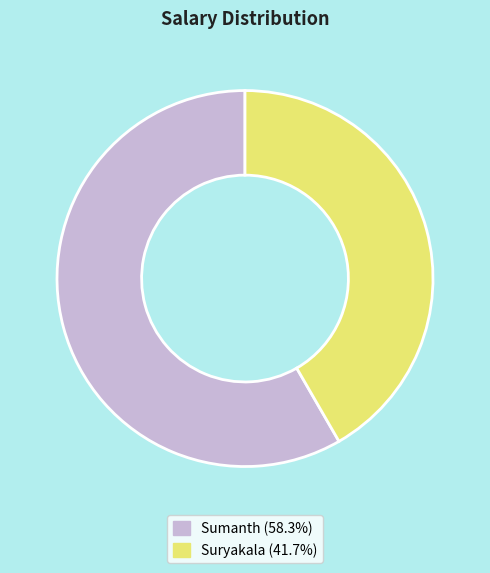

True or false: Sumanth accounts for 58% of the total.

True